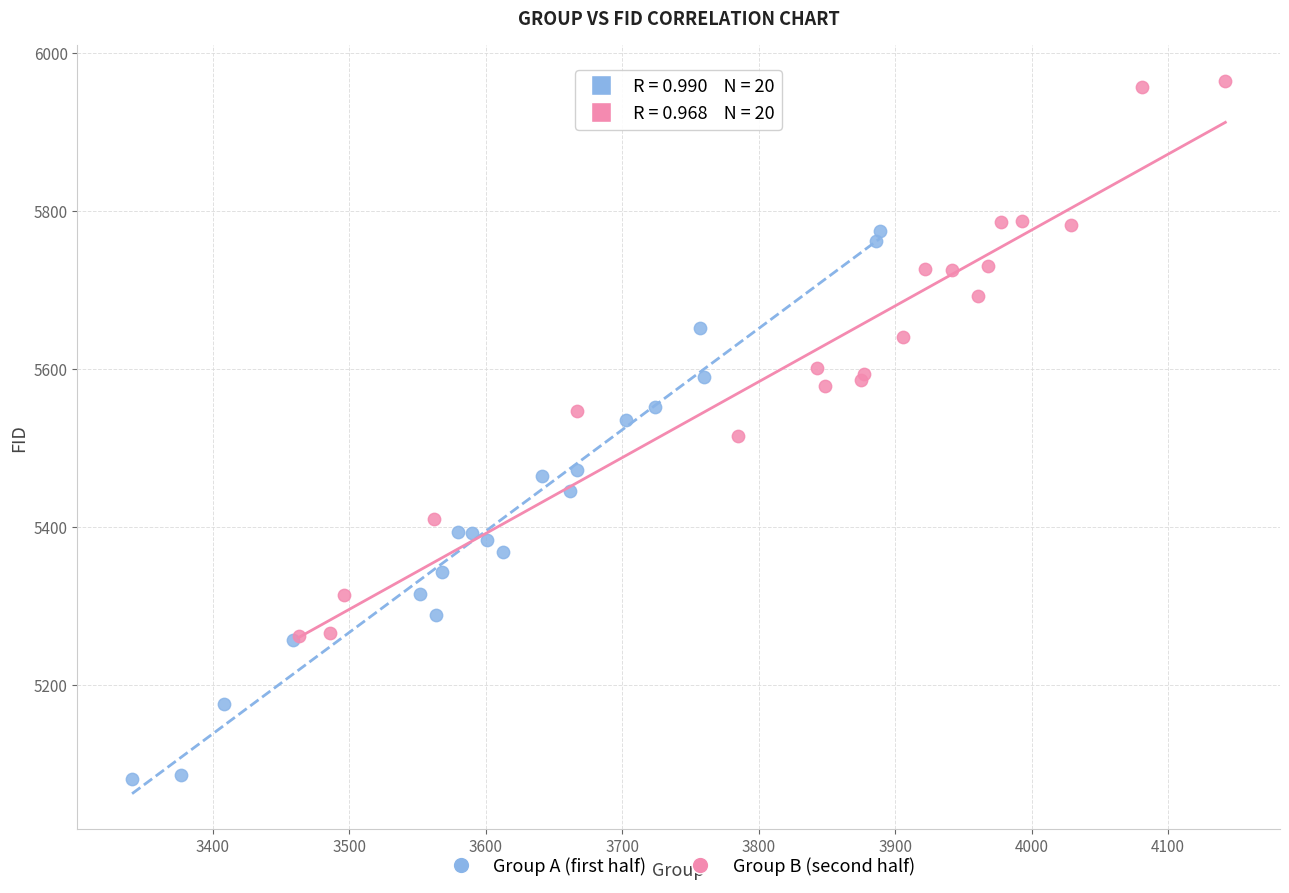

Which series reaches the maximum Y coordinate?

Group B (second half)